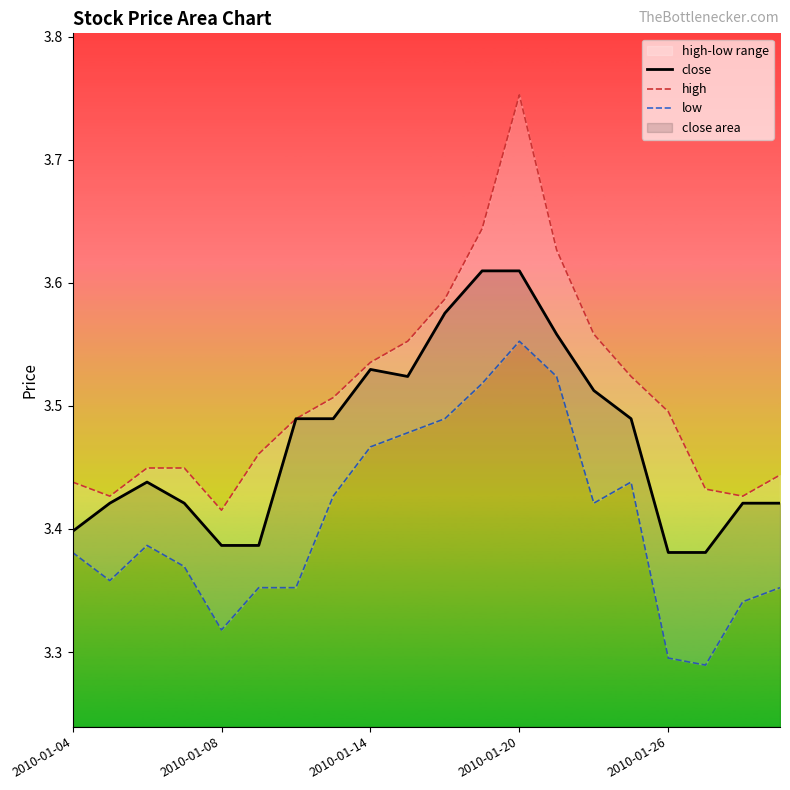

Reading left to right, extract all data points from this chart.

close: 3.4	3.4	3.4	3.4	3.4	3.4	3.5	3.5	3.5	3.5	3.6	3.6	3.6	3.6	3.5	3.5	3.4	3.4	3.4	3.4
high: 3.4	3.4	3.4	3.4	3.4	3.5	3.5	3.5	3.5	3.6	3.6	3.6	3.8	3.6	3.6	3.5	3.5	3.4	3.4	3.4
low: 3.4	3.4	3.4	3.4	3.3	3.4	3.4	3.4	3.5	3.5	3.5	3.5	3.6	3.5	3.4	3.4	3.3	3.3	3.3	3.4